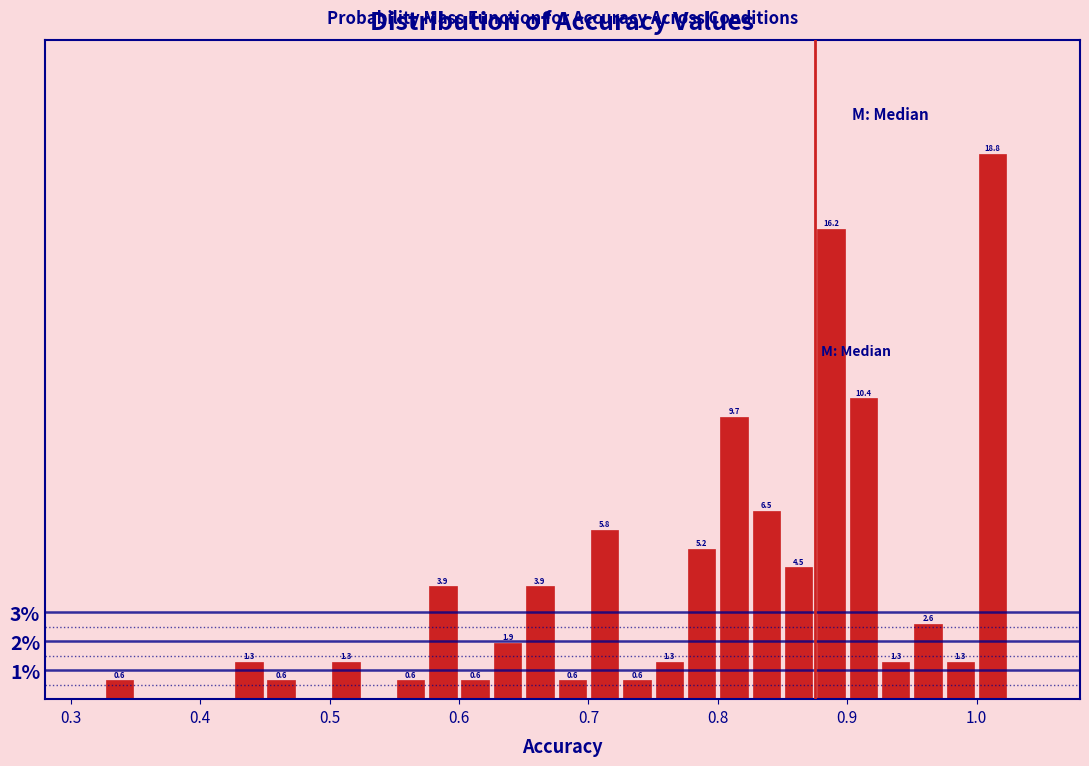

Read against the x-axis, roughly where is the centre of the tallest bar?

1.01